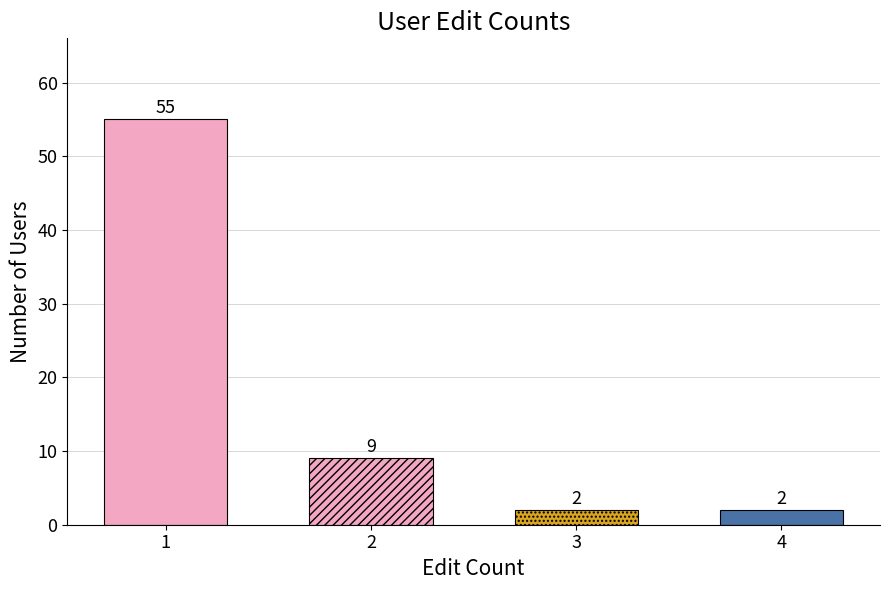

List the labels in order of value, smallest first.

count_3, count_4, count_2, count_1